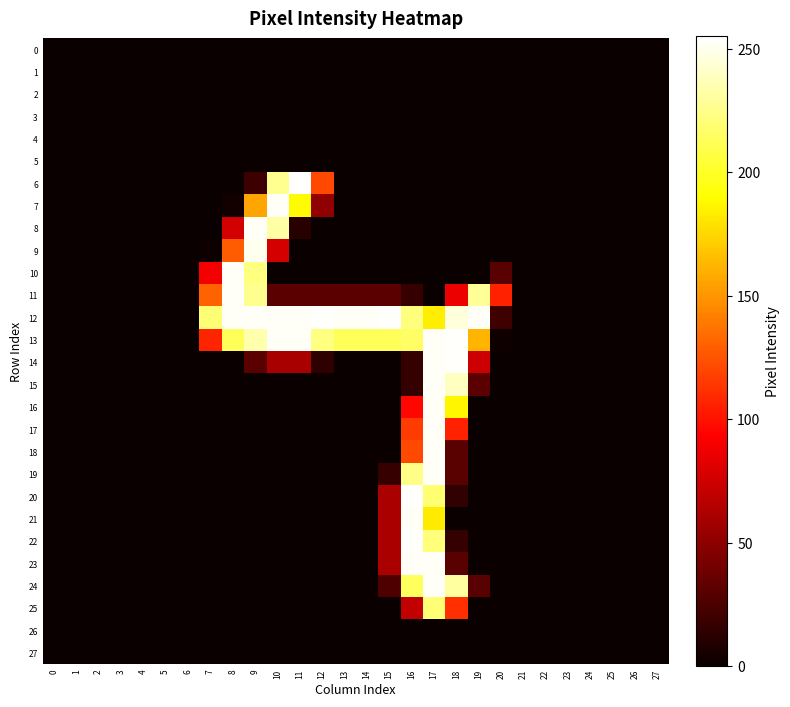

Rank the series at 27 from highest to lowest value.

0, 1, 2, 3, 4, 5, 6, 7, 8, 9, 10, 11, 12, 13, 14, 15, 16, 17, 18, 19, 20, 21, 22, 23, 24, 25, 26, 27